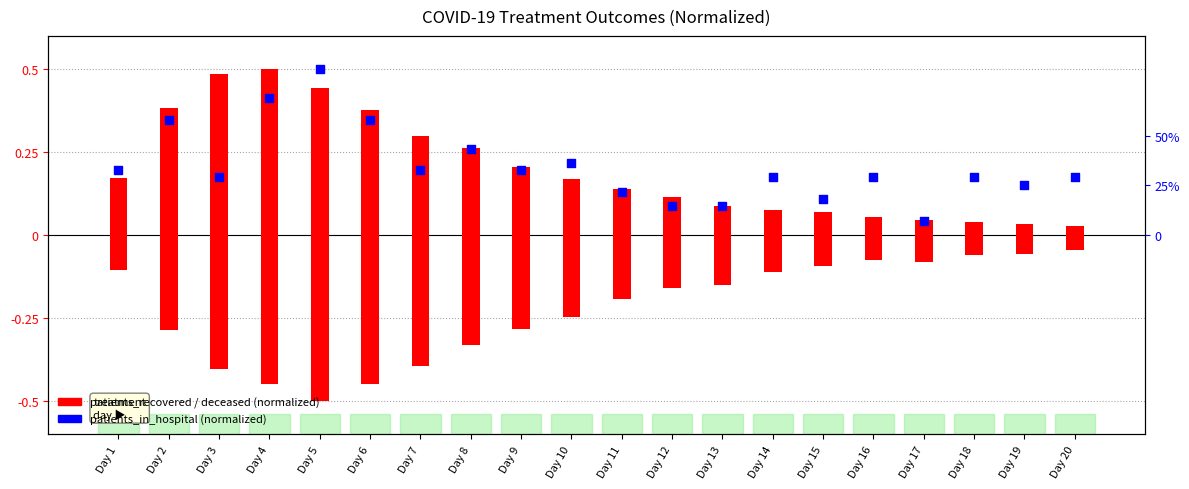

Which series has the largest Y range (max minus min)?

patients_recovered